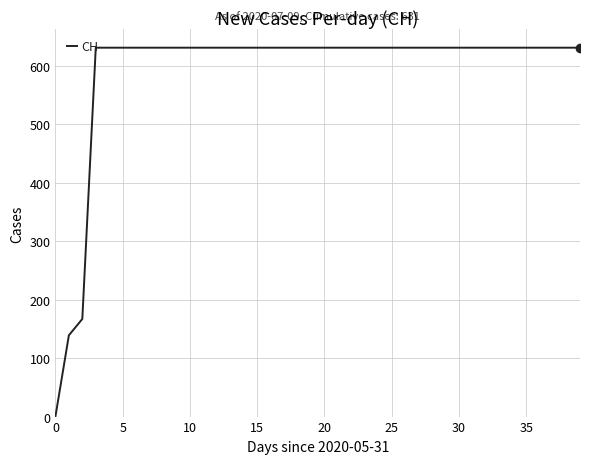

What is the difference between the maximum and minimum values?

631